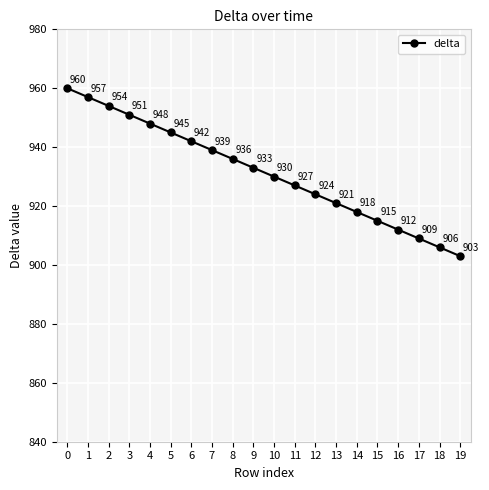

What is the sum of the values at 10 and 13?

1851